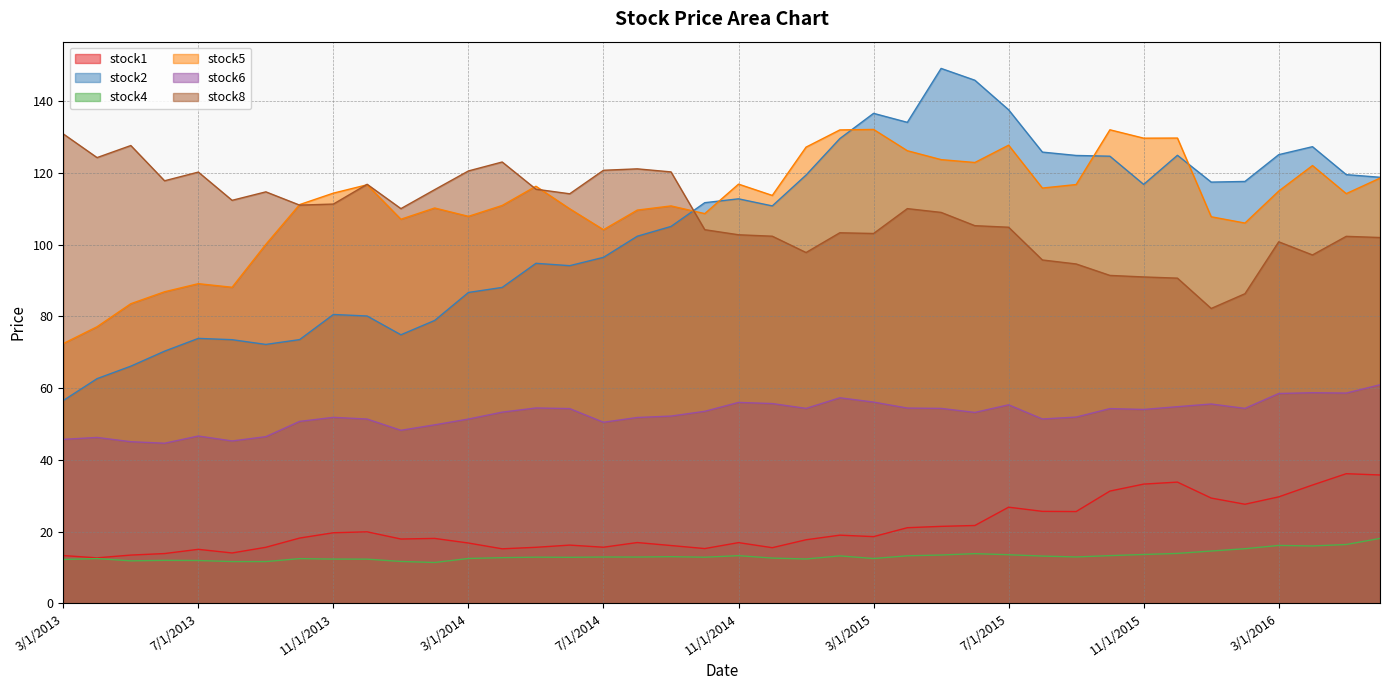

What is the highest value of the stock2 series?

149.1